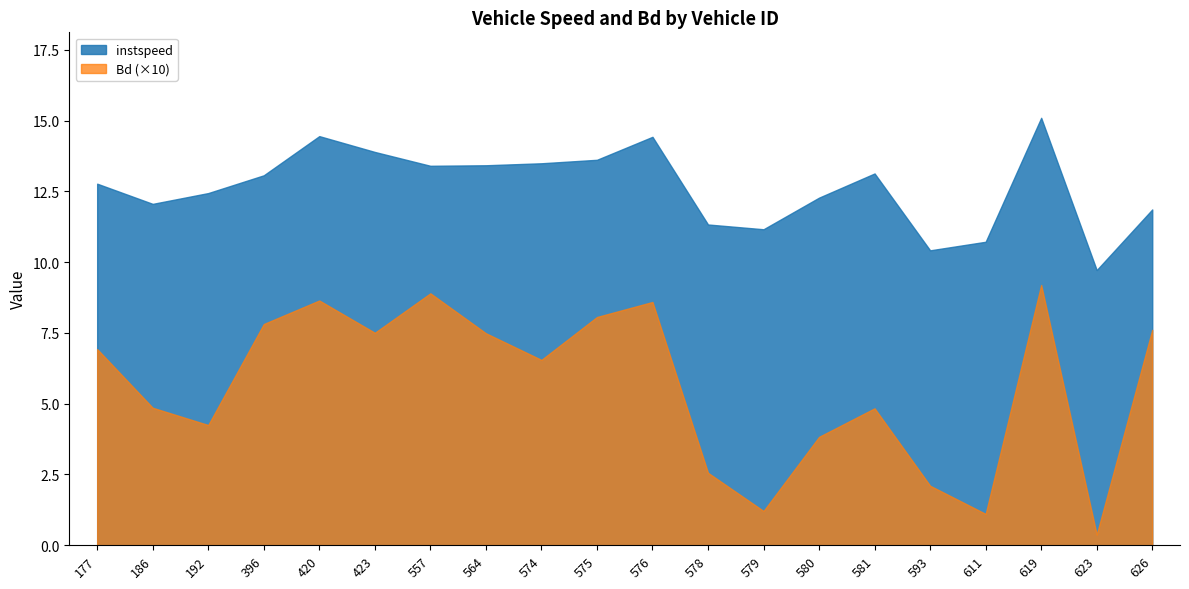

Count the number of data series in this chart.

2